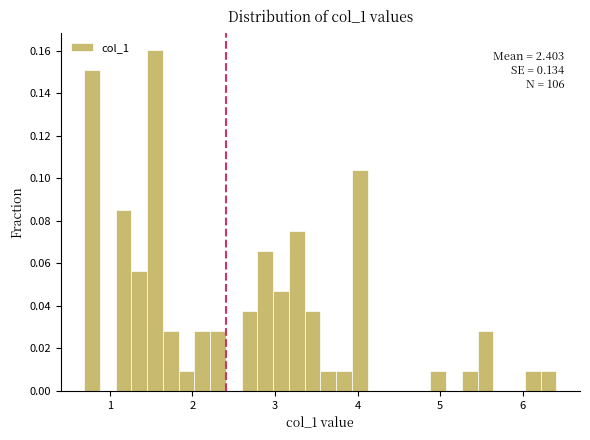

Read against the x-axis, roughly where is the centre of the tallest bar?

1.5